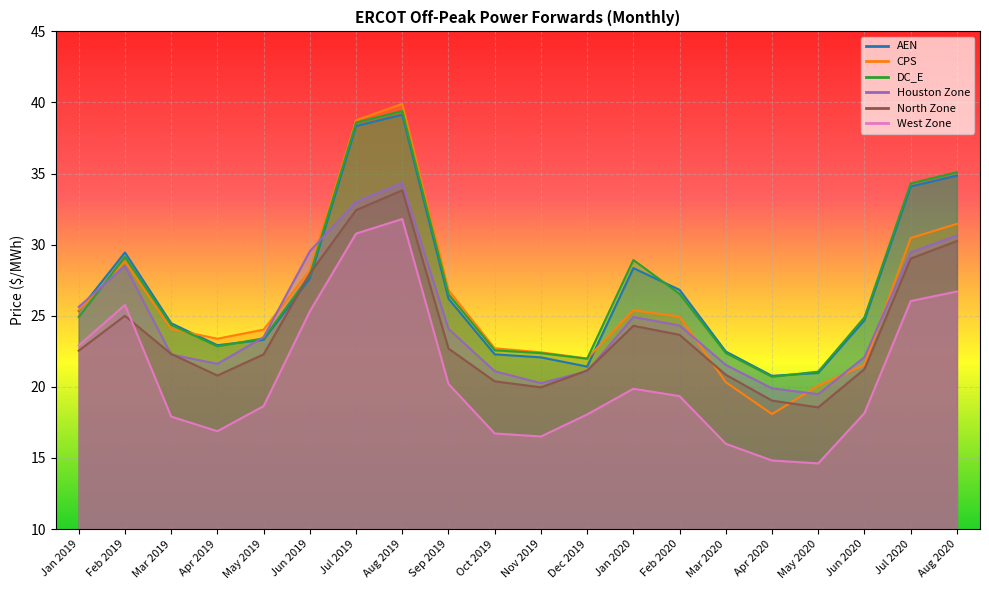

List the series in order of their peak value, highest first.

CPS, DC_E, AEN, Houston Zone, North Zone, West Zone